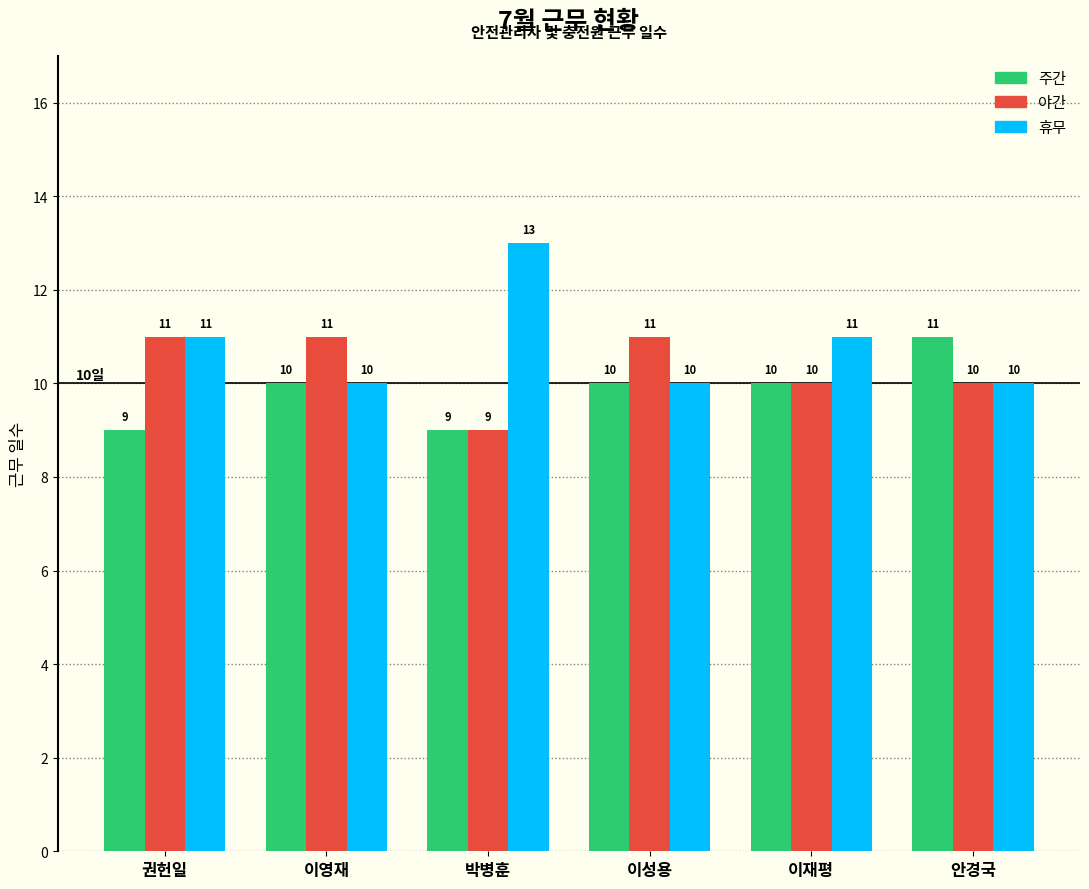

Which series has the largest range (max minus min)?

휴무